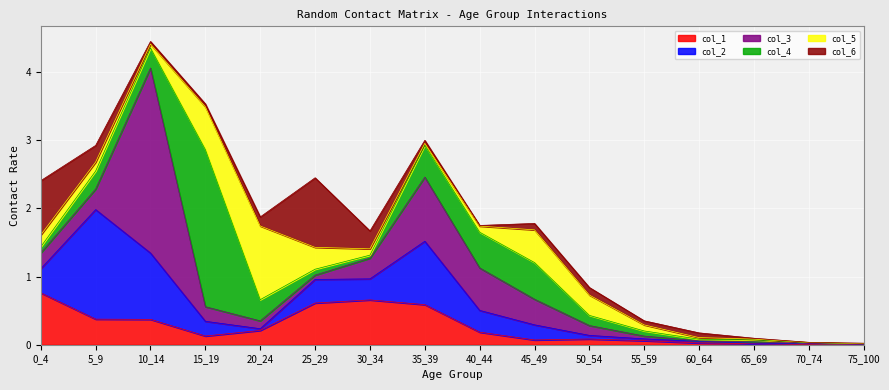

Rank the categories by col_4 value from lowest to highest.

75_100, 70_74, 60_64, 65_69, 30_34, 55_59, 25_29, 0_4, 50_54, 5_9, 10_14, 20_24, 35_39, 40_44, 45_49, 15_19